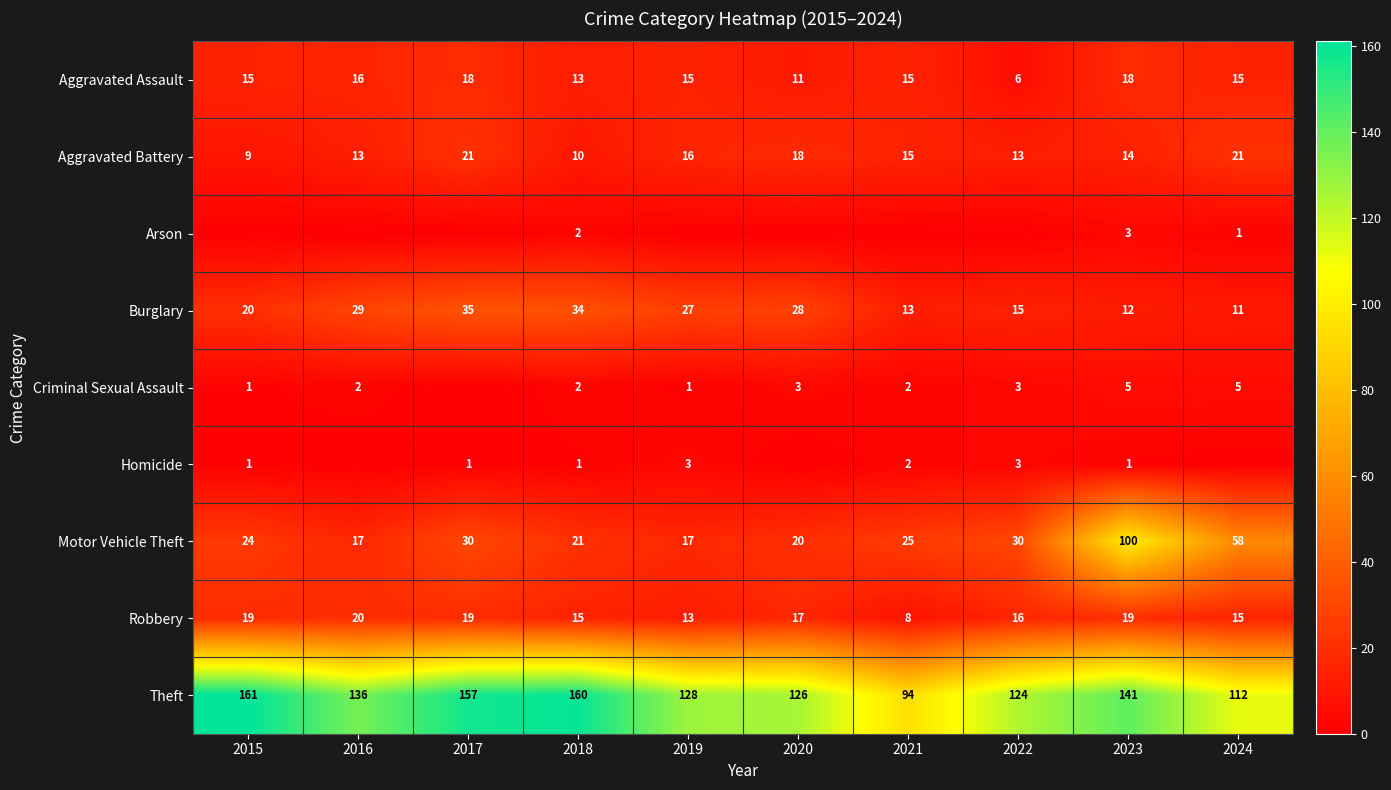

Is the value of Criminal Sexual Assault at 2015 greater than the value of Theft at 2017?

No